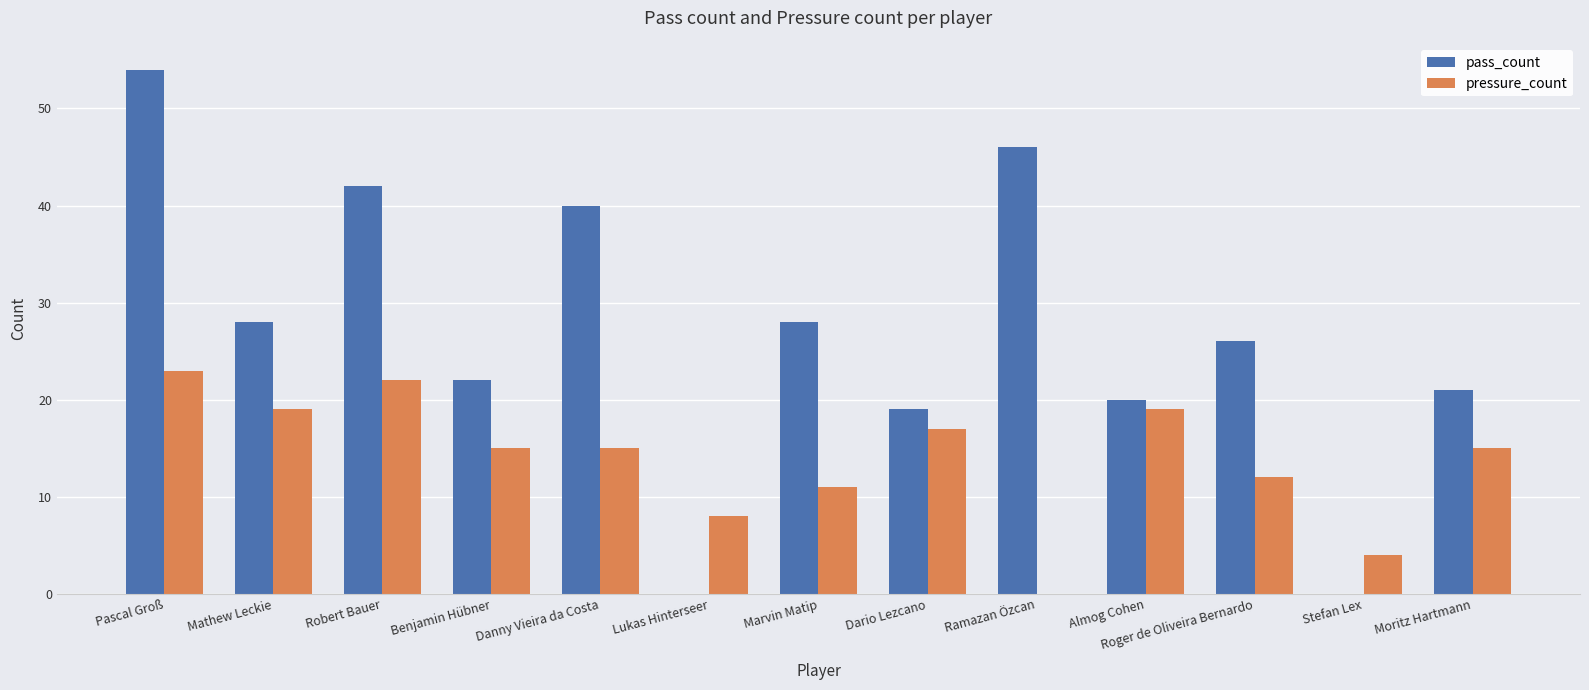

Is the value of pressure_count at Danny Vieira da Costa greater than the value of pass_count at Pascal Groß?

No